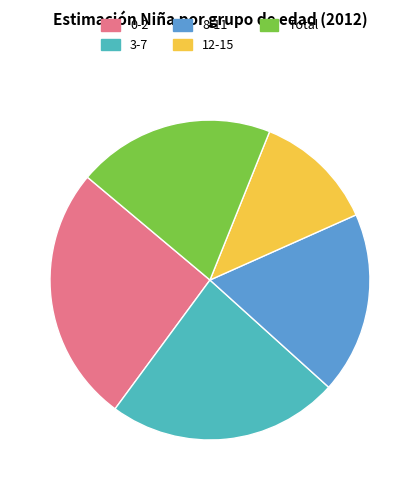

Which slice is the smallest?

12-15